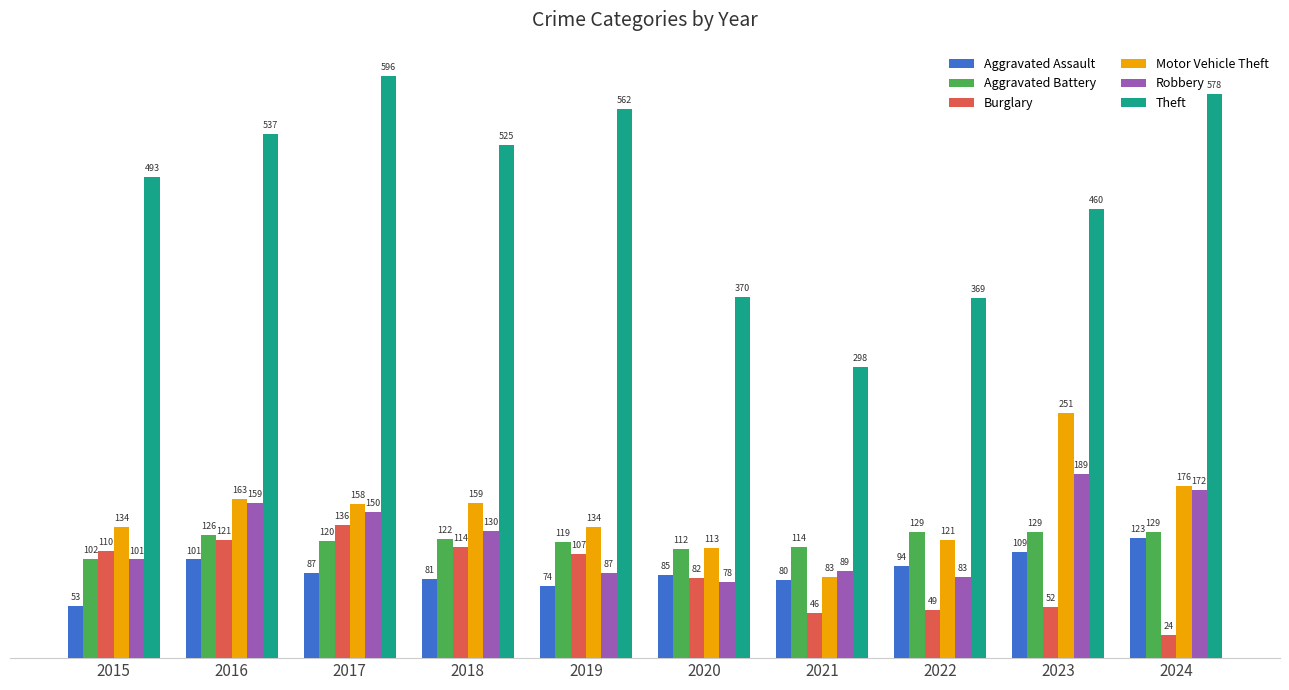

How many data points in Theft are less than 525?

5